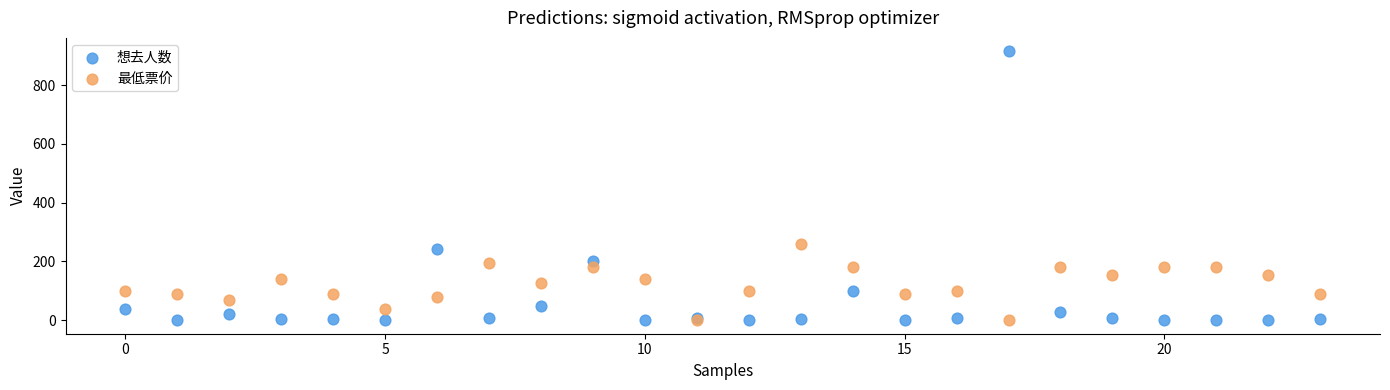

In the 想去人数 series, what Y value is closest to 457?

243.0